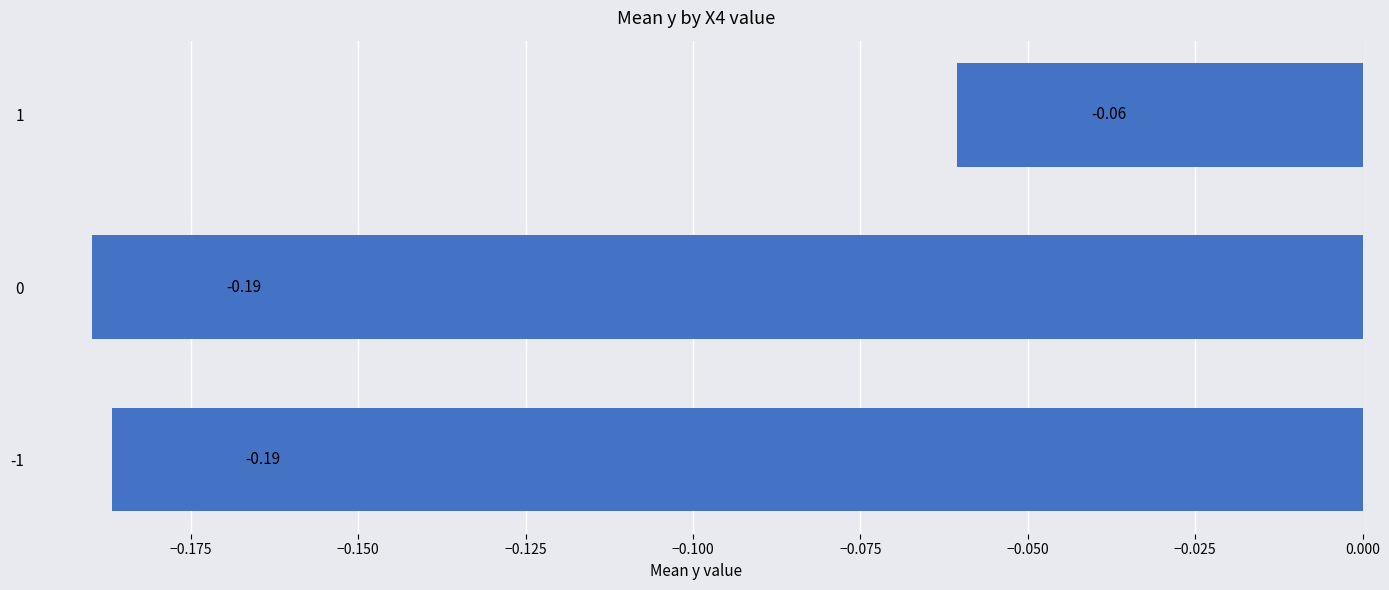

What is the change in value from -1 to 1?

+0.1